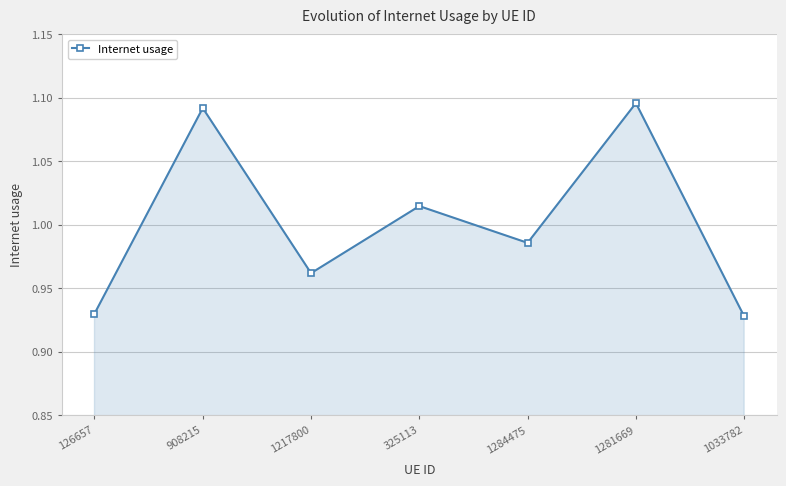

How many categories are shown in the chart?

7